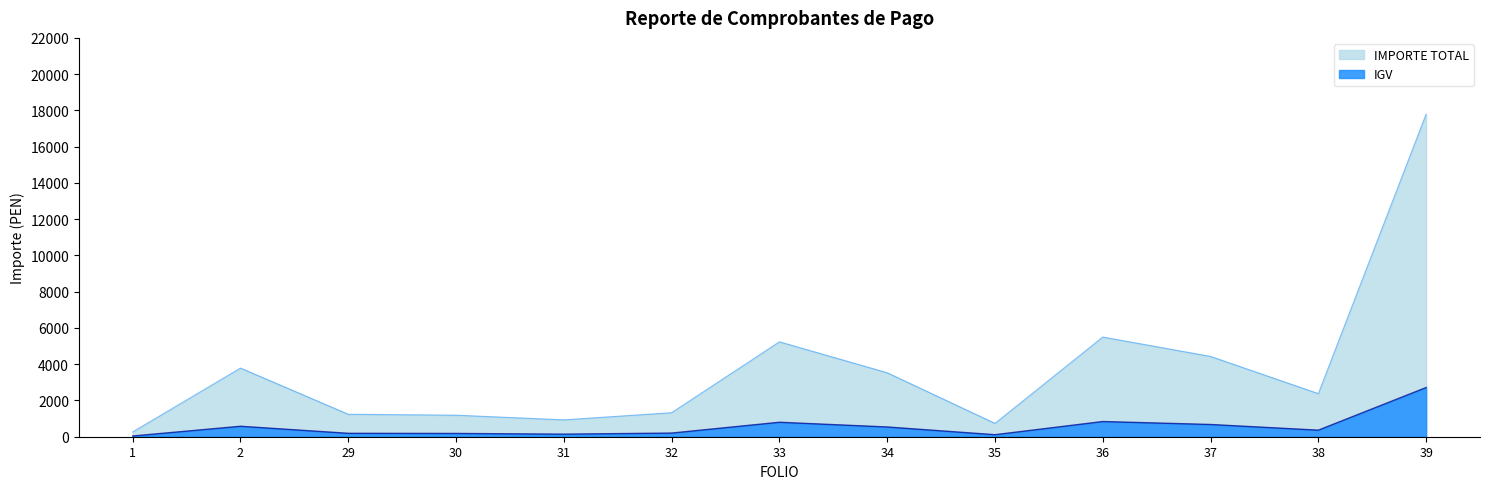

How many lines are shown in the chart?

2